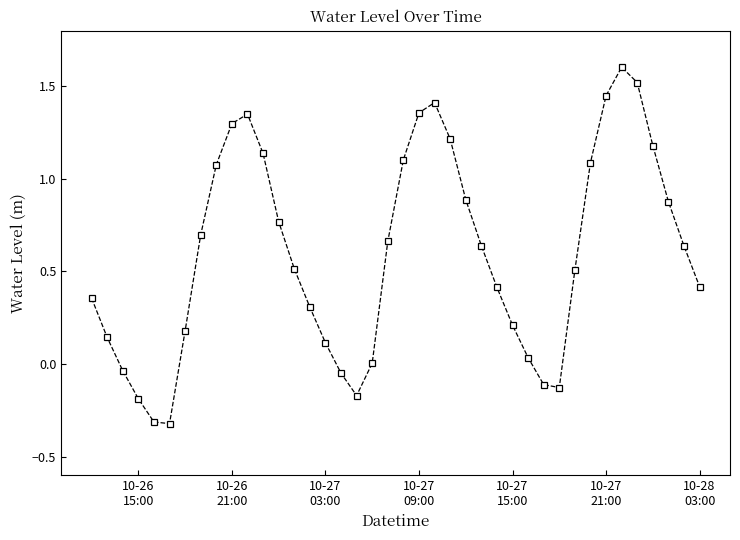

What is the maximum value shown in the chart?

1.6